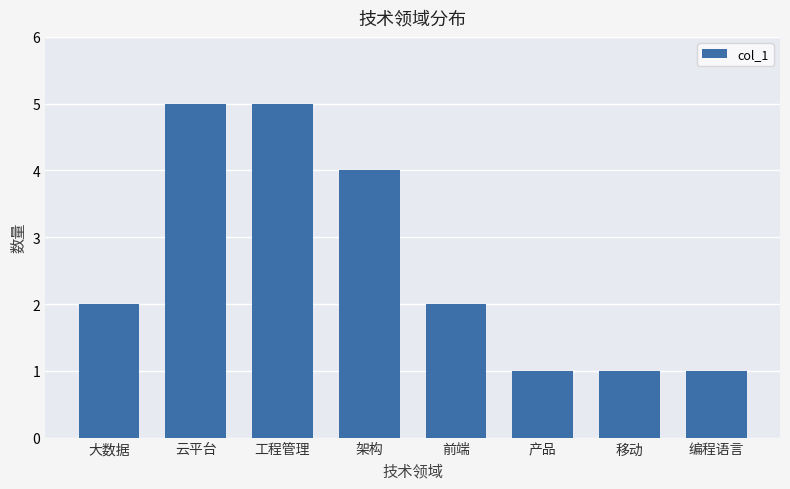

Reading right to left, what are all the values shown in this chart?

编程语言=1	移动=1	产品=1	前端=2	架构=4	工程管理=5	云平台=5	大数据=2